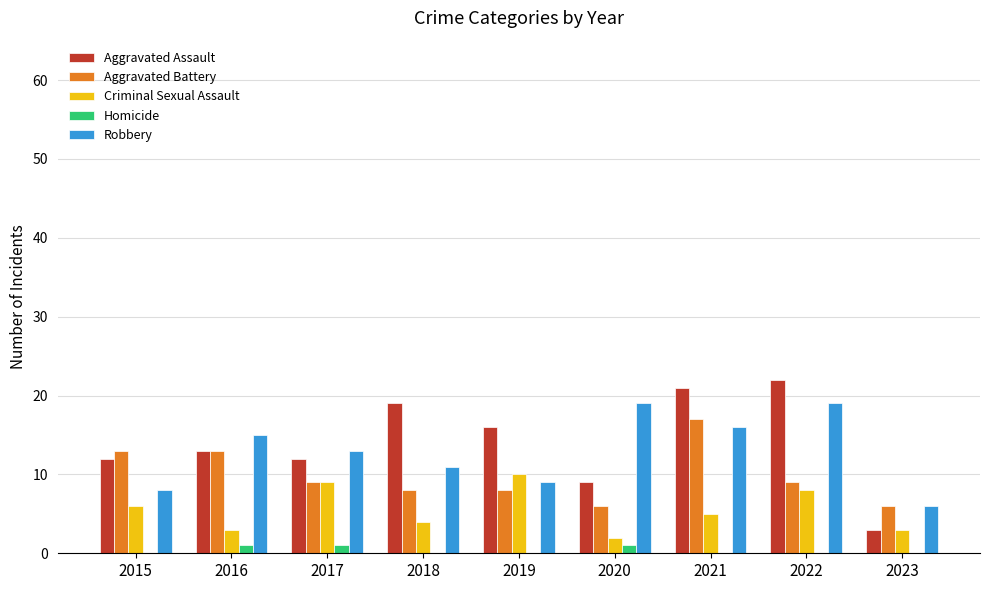

True or false: Robbery has a value of 11 at 2018.

True